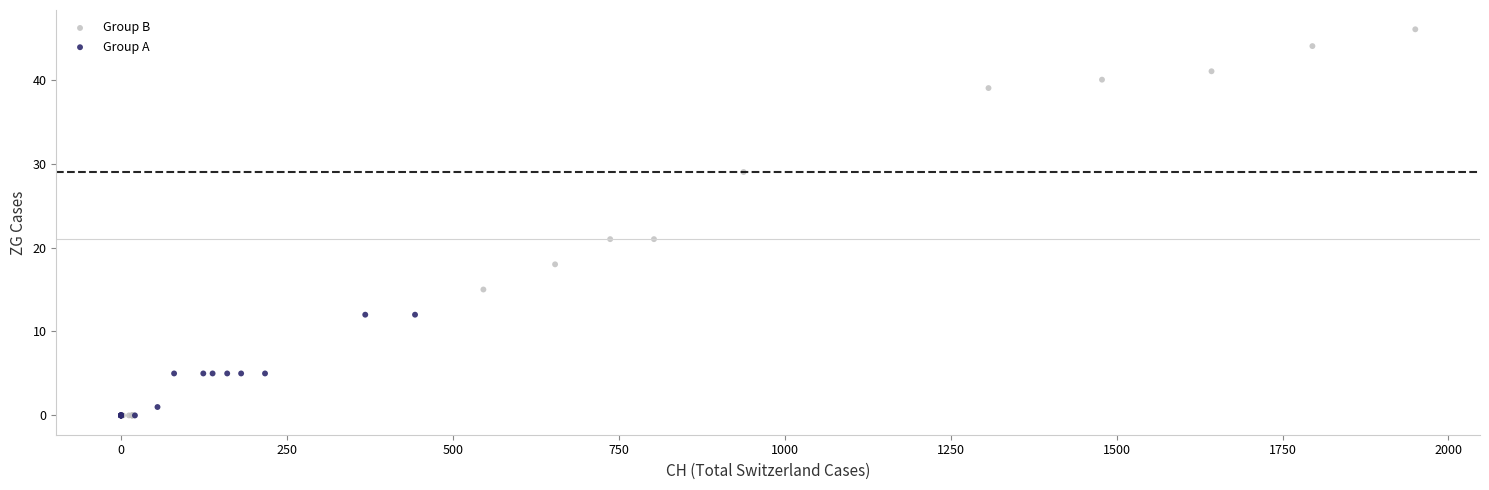

Which series has the largest Y range (max minus min)?

Group B